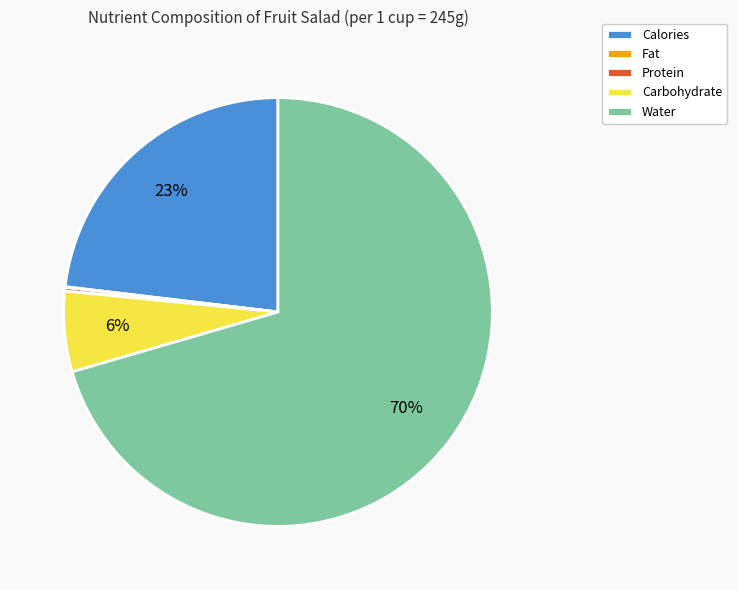

To the nearest percent, what is the average slice percentage?

20%